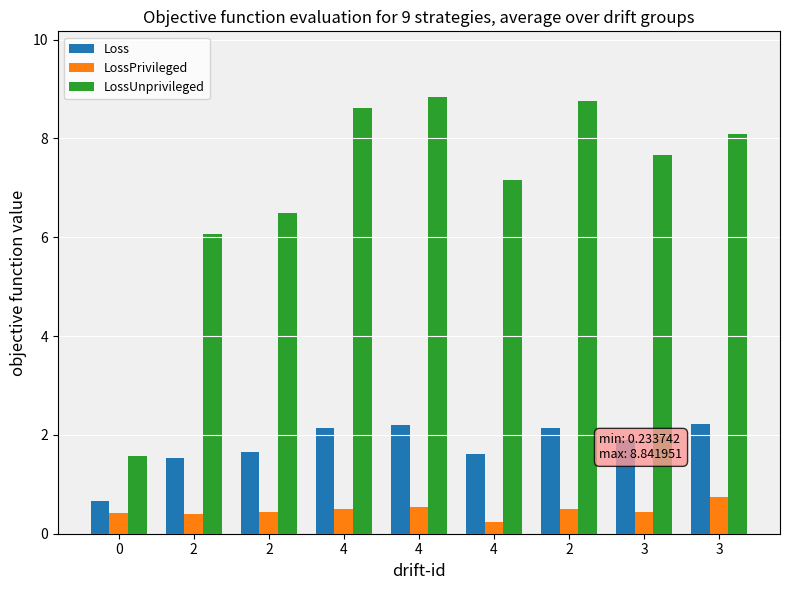

Which series has the widest spread of values?

LossUnprivileged